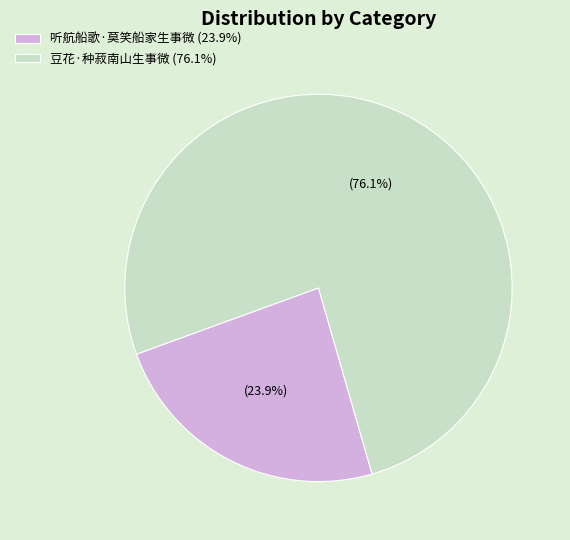

True or false: 听航船歌·莫笑船家生事微 accounts for 24% of the total.

True